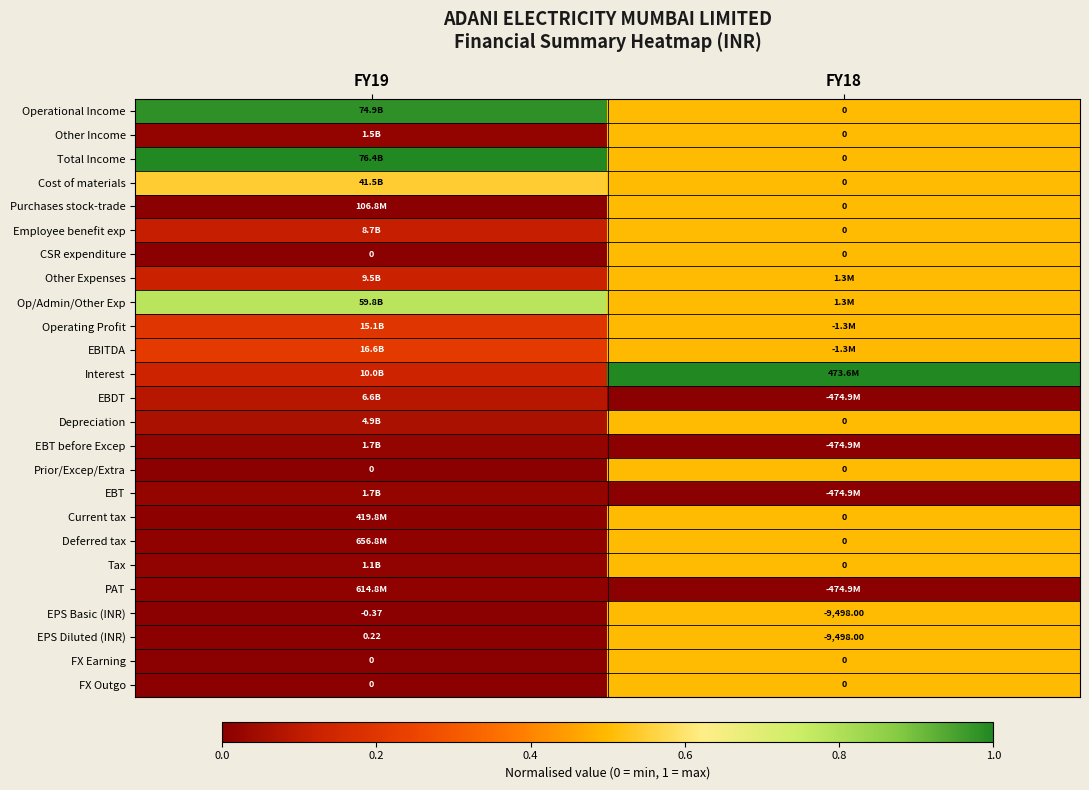

At FY19, list the series in order from smallest to largest.

EPS Basic (INR), CSR expenditure, Prior/Excep/Extra, FX Earning, FX Outgo, EPS Diluted (INR), Purchases stock-trade, Current tax, PAT, Deferred tax, Tax, Other Income, EBT before Excep, EBT, Depreciation, EBDT, Employee benefit exp, Other Expenses, Interest, Operating Profit, EBITDA, Cost of materials, Op/Admin/Other Exp, Operational Income, Total Income